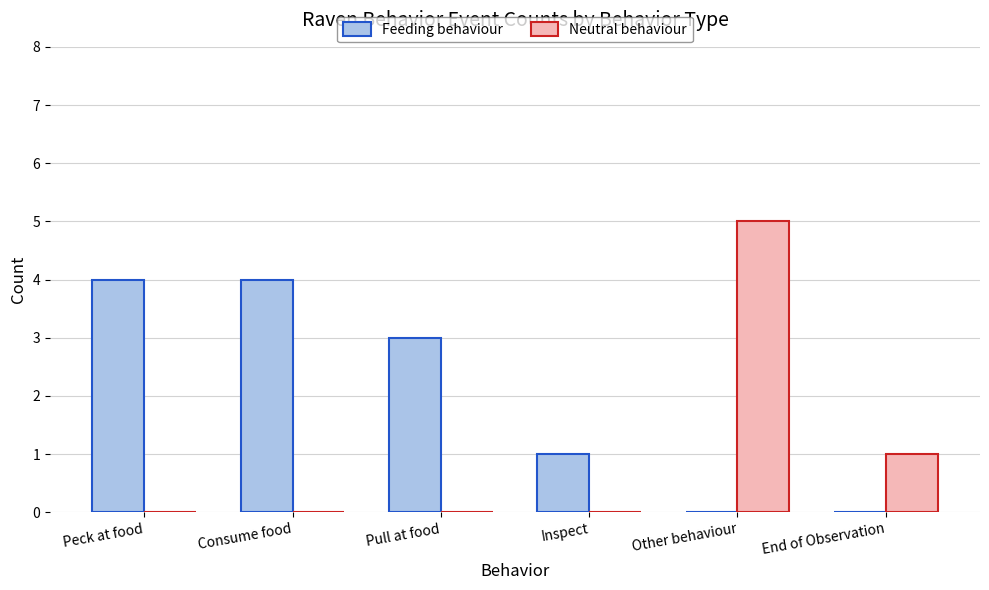

The value of Feeding behaviour at Peck at food is 2. True or false?

False